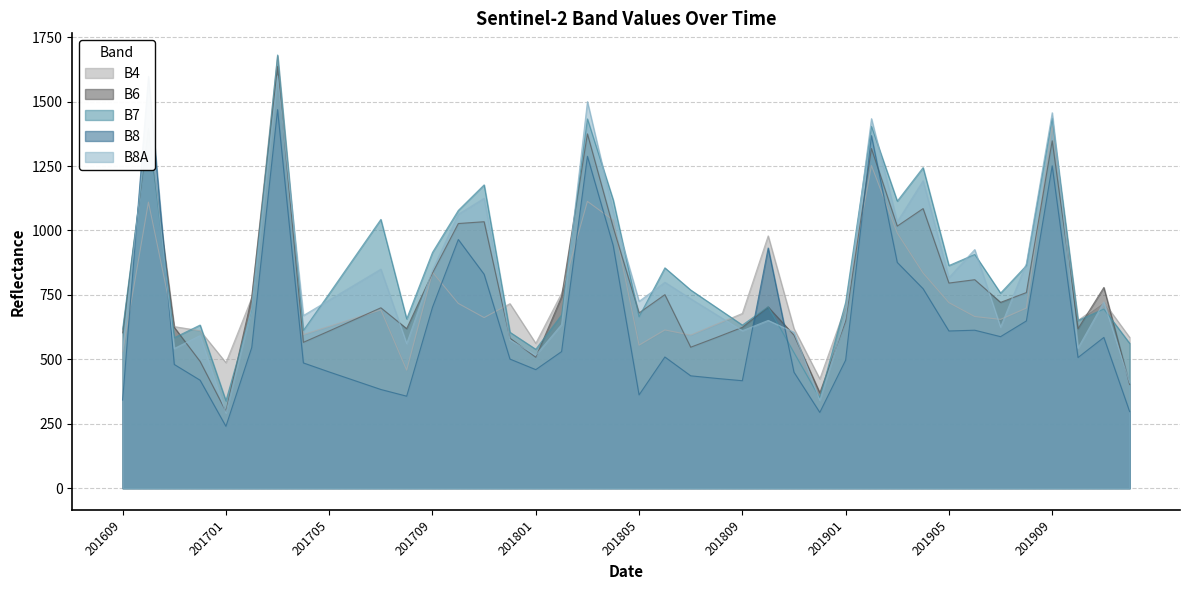

What is the spread (max minus min) of values at 201709?

213